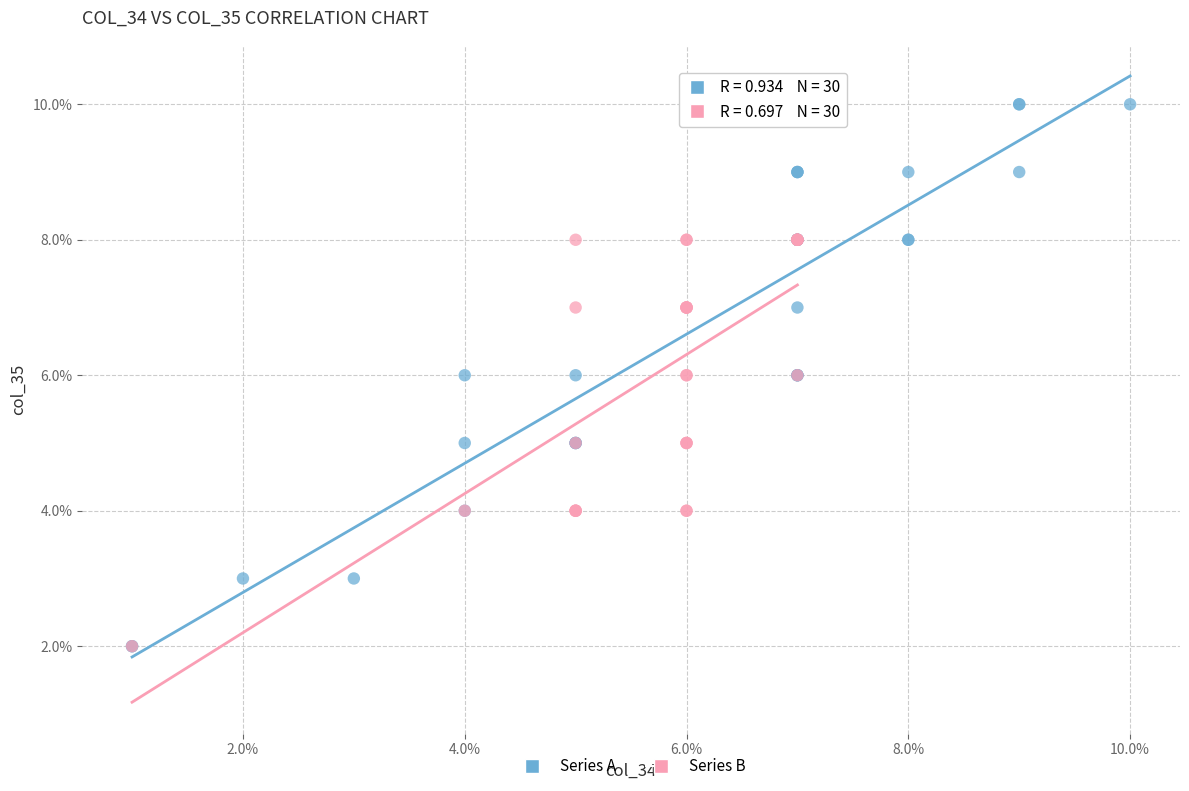

What are all the series names shown in the legend?

Series A, Series B